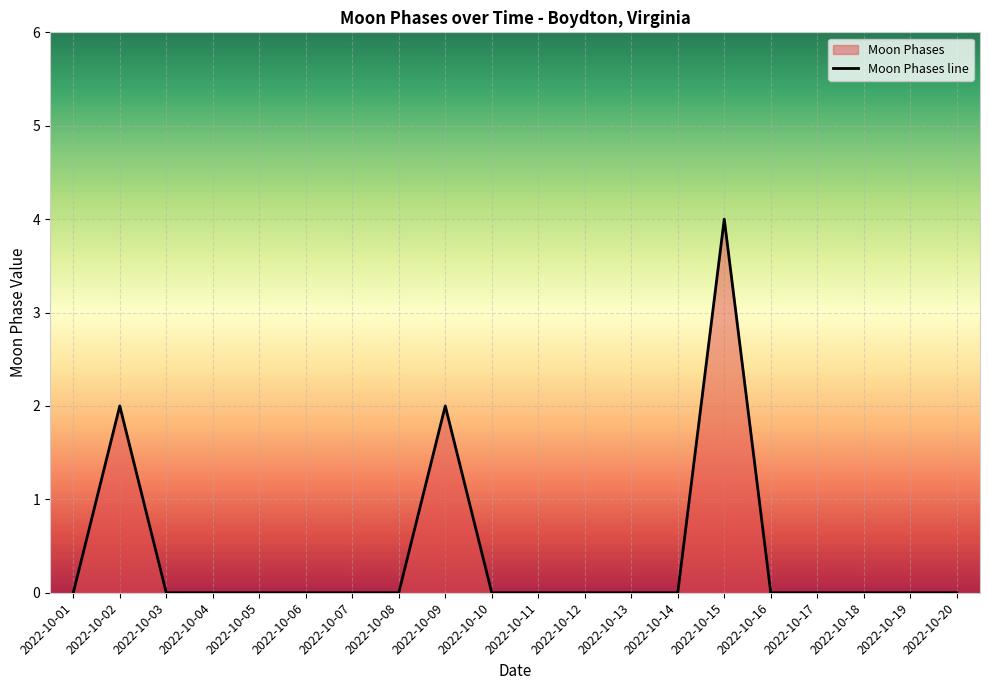

How many points are higher than both their immediate neighbors (excluding endpoints)?

3